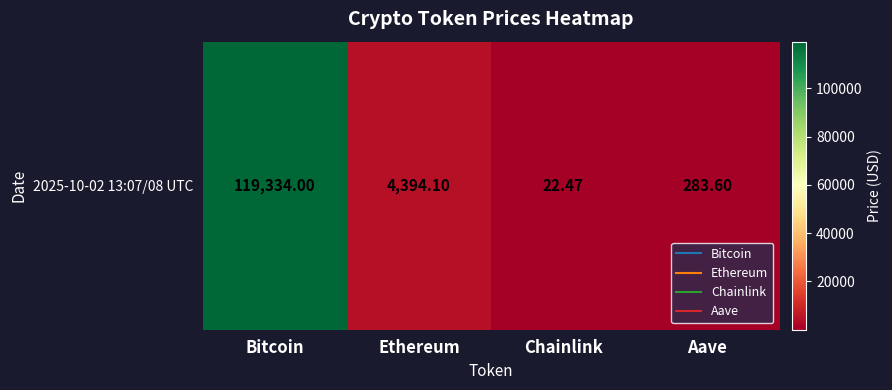

What is the average value?

31008.5